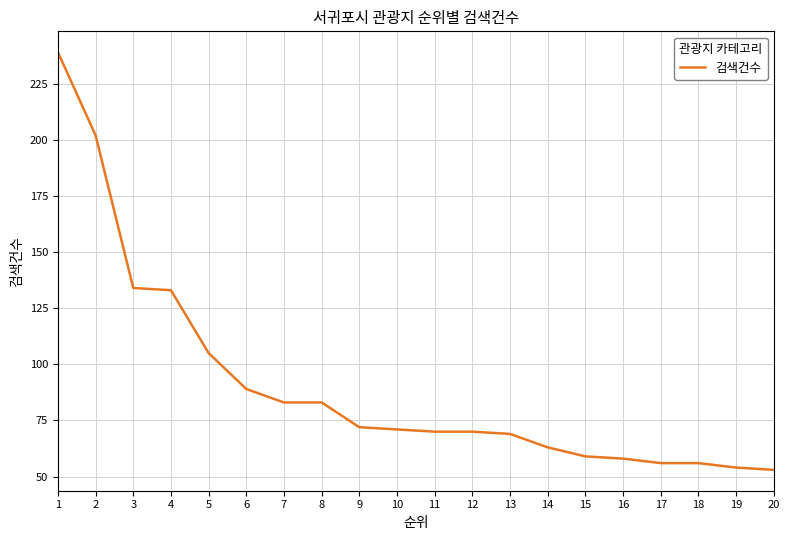

At which label does the data first exceed 71?

1